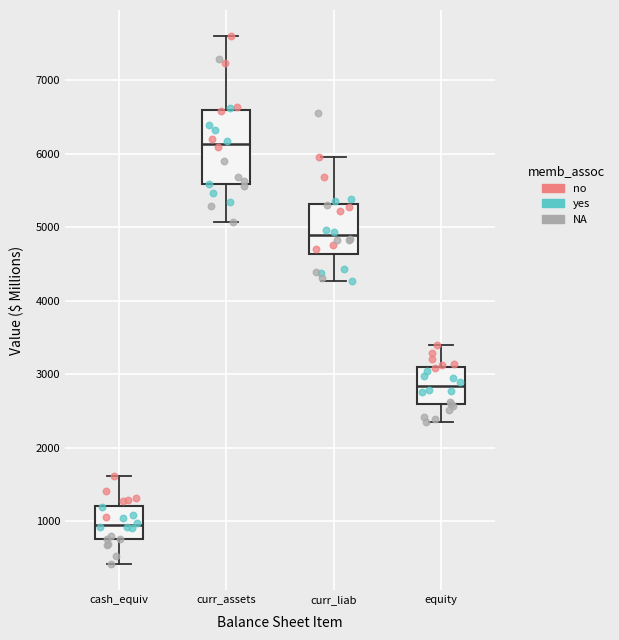

Which box is the tallest, from its lower edge to its upper edge?

curr_assets